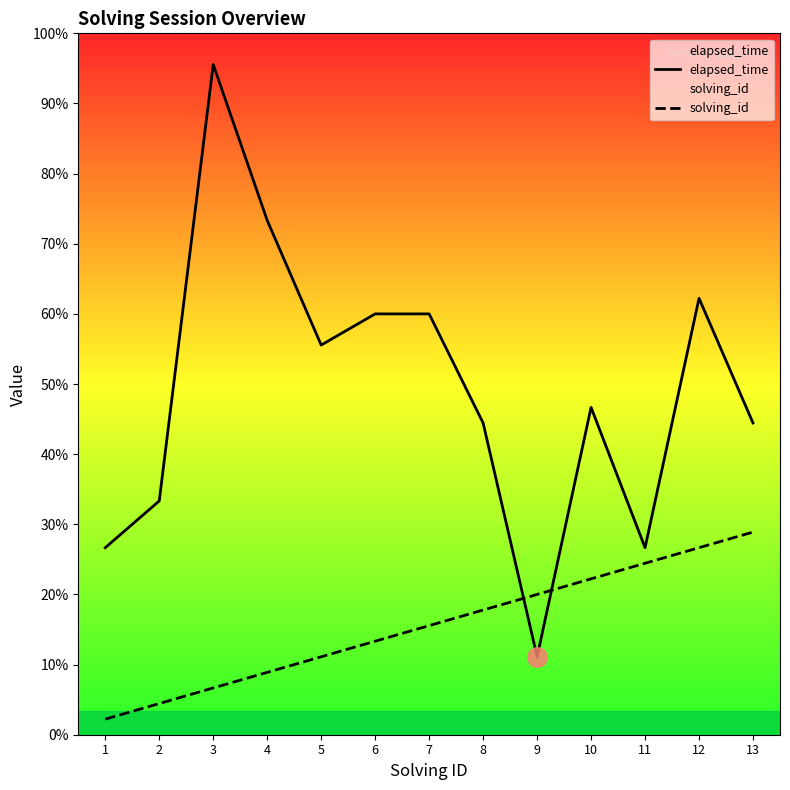

What is the difference between the solving_id values at 8 and 10?

2